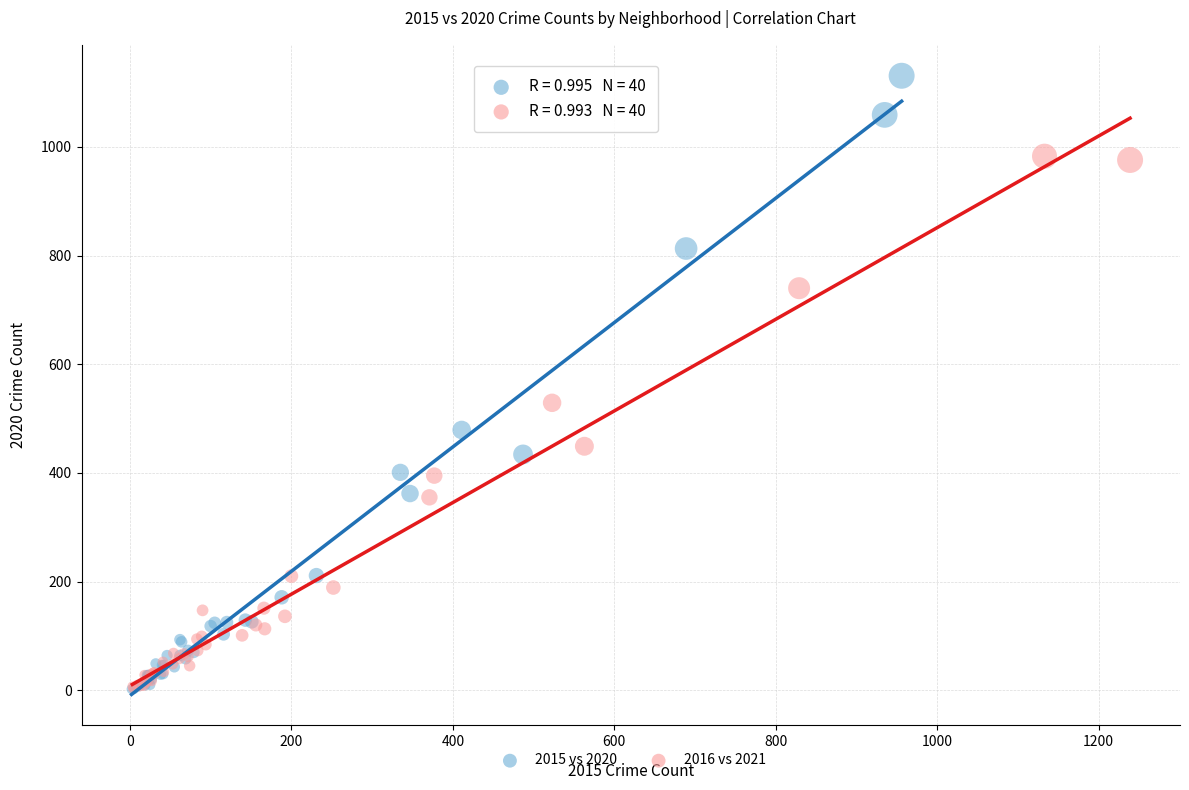

Which series has the widest spread of Y values?

2015 vs 2020